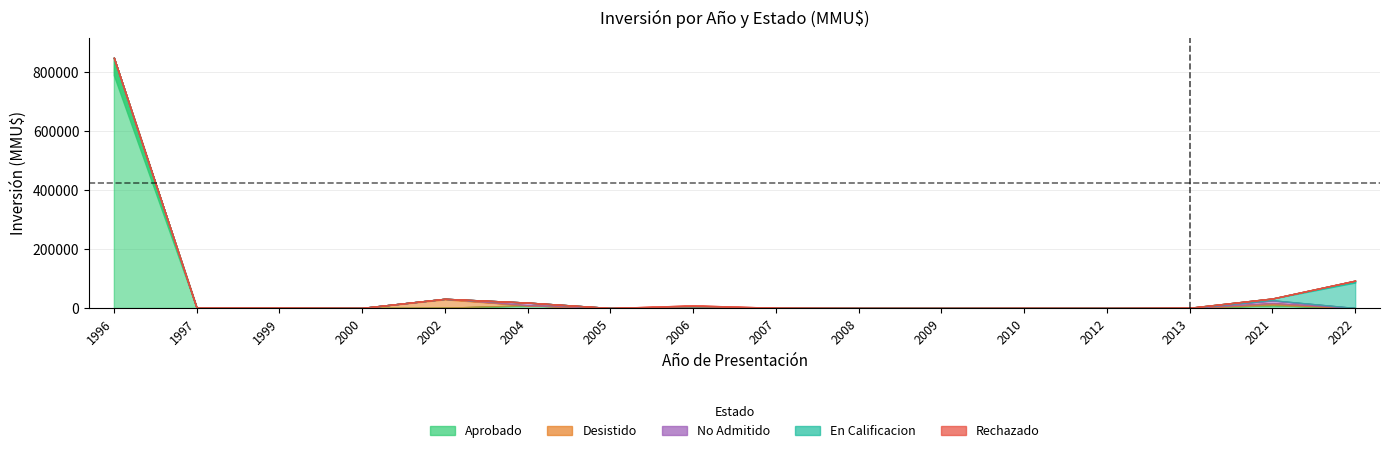

Reading left to right, transcribe all the data shown in this chart.

Aprobado: 1996=850000	1997=880	1999=830	2000=370	2002=940	2004=9200	2005=0	2006=0	2007=80	2008=100	2009=0	2010=0	2012=0	2013=0	2021=10000	2022=0
Desistido: 1996=0	1997=0	1999=0	2000=0	2002=30350	2004=0	2005=0	2006=200	2007=27	2008=0	2009=0	2010=0	2012=0	2013=250	2021=6197	2022=0
No Admitido: 1996=0	1997=0	1999=0	2000=0	2002=0	2004=9200	2005=0	2006=4700	2007=644	2008=0	2009=22	2010=0	2012=100	2013=600	2021=10000	2022=0
En Calificacion: 1996=0	1997=0	1999=0	2000=0	2002=0	2004=0	2005=0	2006=0	2007=0	2008=0	2009=0	2010=0	2012=0	2013=0	2021=6197	2022=93000
Rechazado: 1996=0	1997=0	1999=0	2000=0	2002=0	2004=0	2005=0	2006=4000	2007=0	2008=0	2009=0	2010=300	2012=0	2013=0	2021=0	2022=0